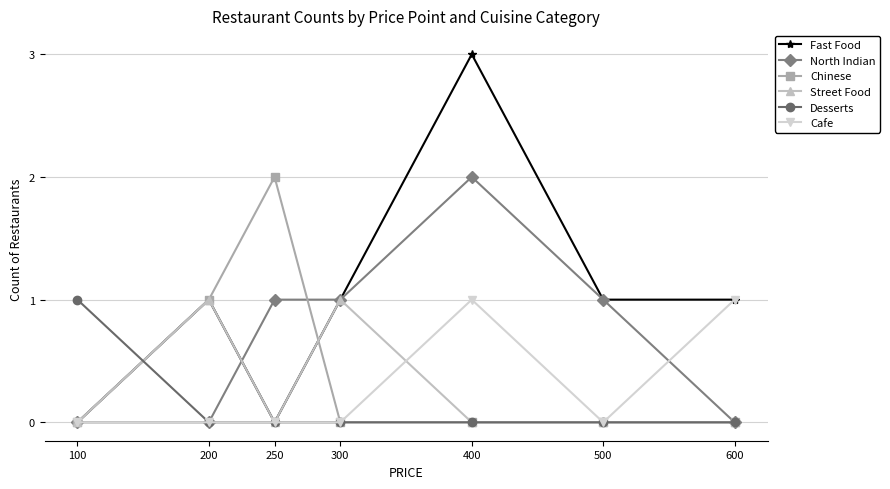

What is the value of the Chinese point at the 3rd from the left?

2